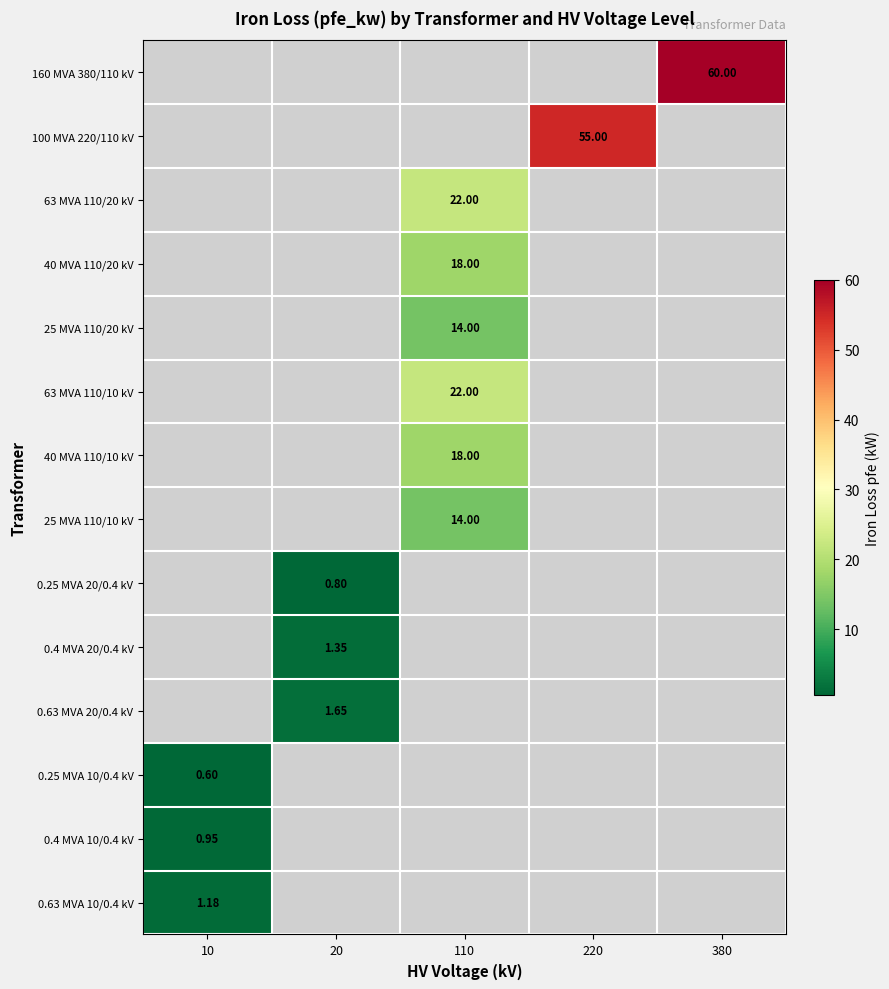

At which category does the chart reach its minimum across all series?

10